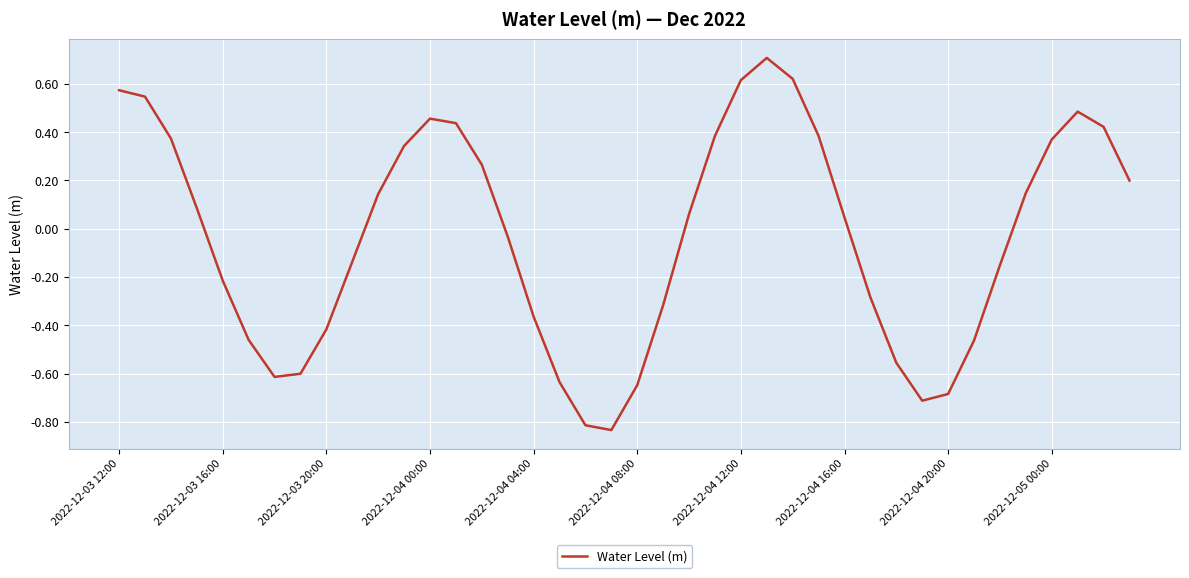

What is the maximum value shown in the chart?

0.7